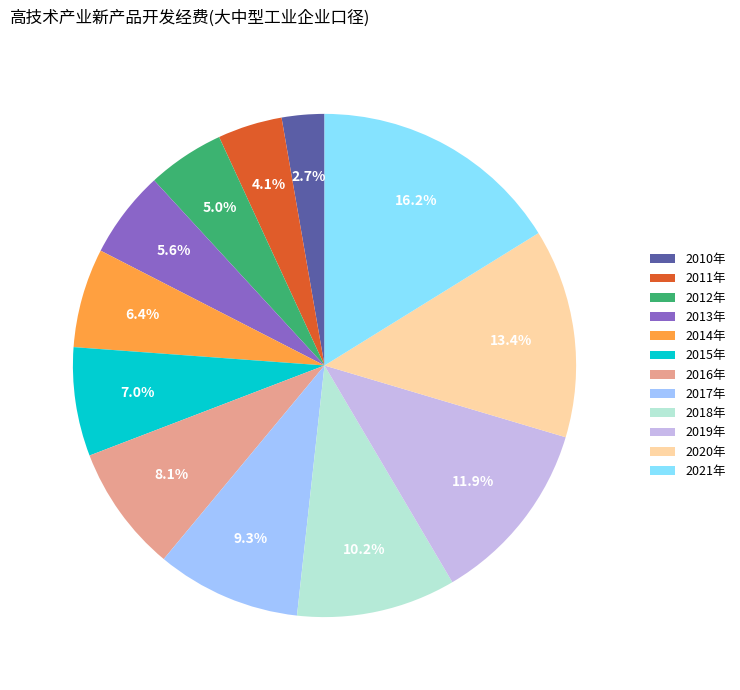

Which has a higher value, 2019年 or 2013年?

2019年